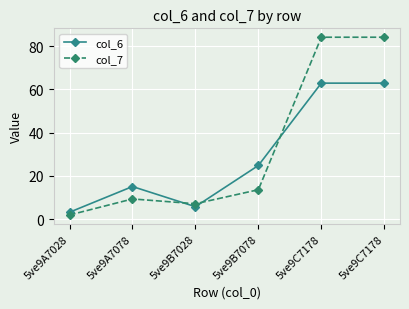

What is the sum of all col_6 values?

174.8